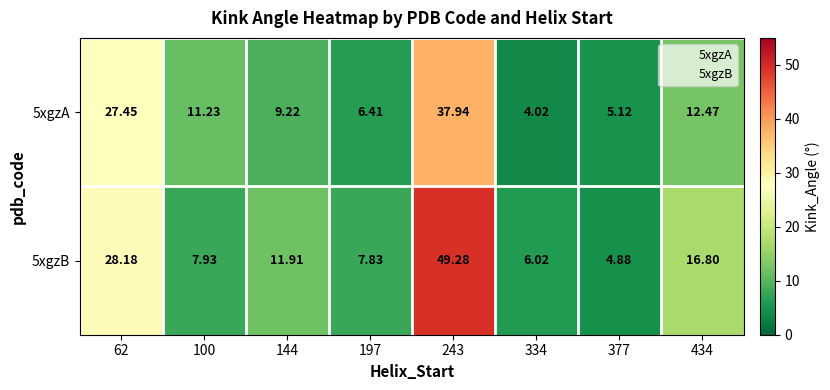

Is the value of 5xgzA at 334 greater than the value of 5xgzB at 100?

No